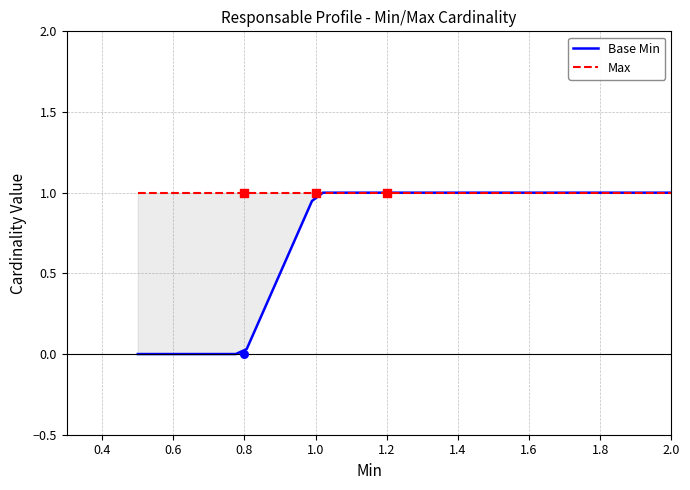

Which series has the widest spread of Y values?

Base Min